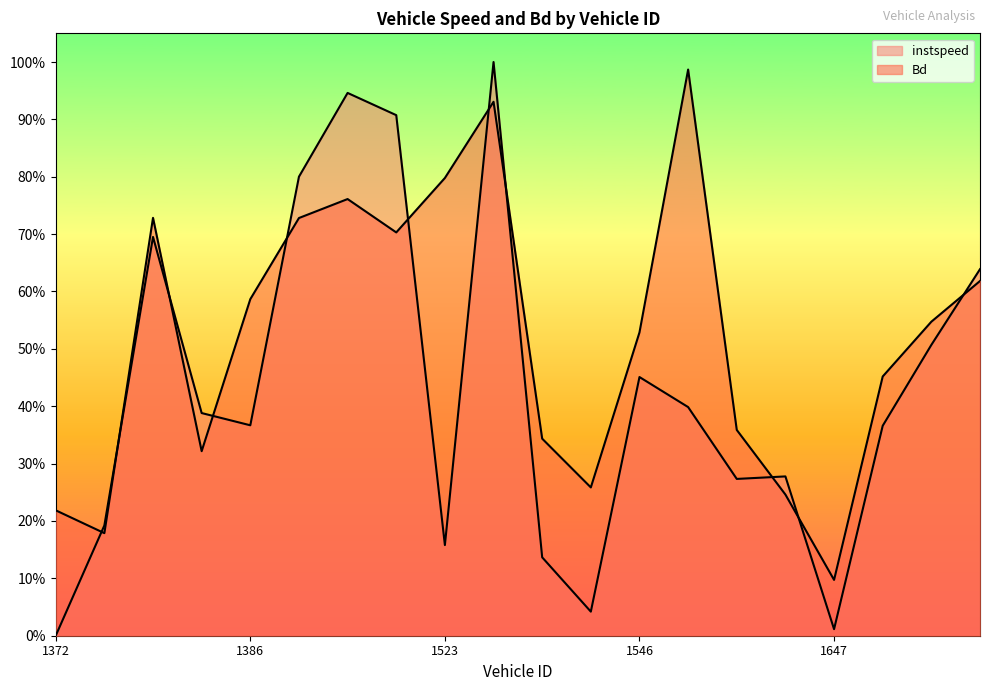

What is the difference between the maximum and second lowest values in the instspeed series?

1.0